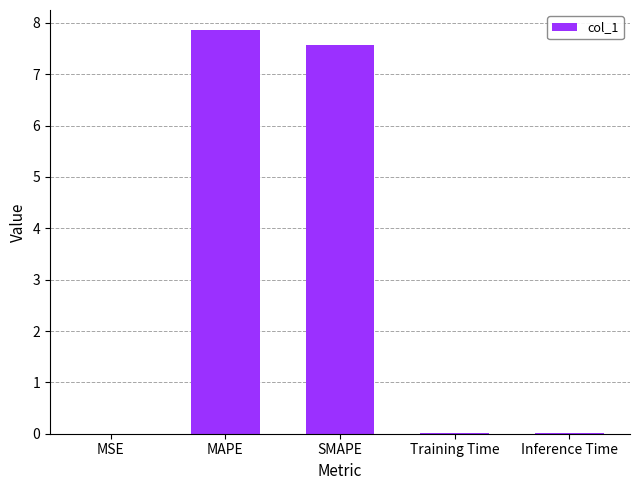

Which label corresponds to the largest value in the chart?

MAPE